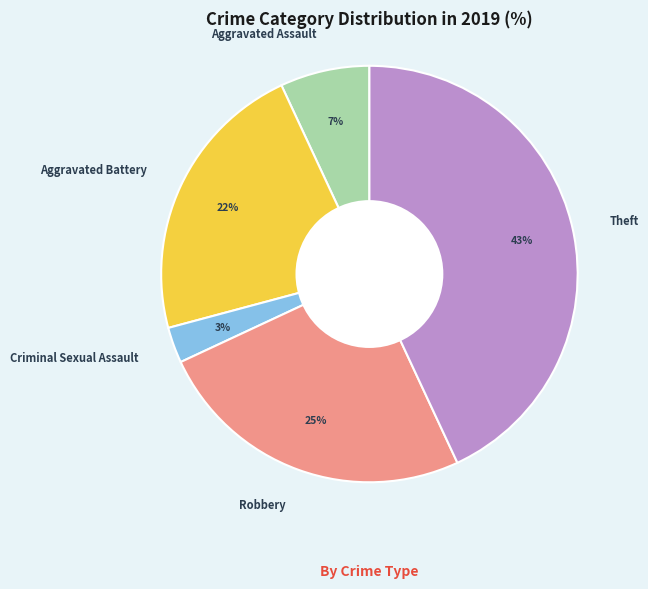

To the nearest percent, what percentage of the pie is Aggravated Battery?

22%